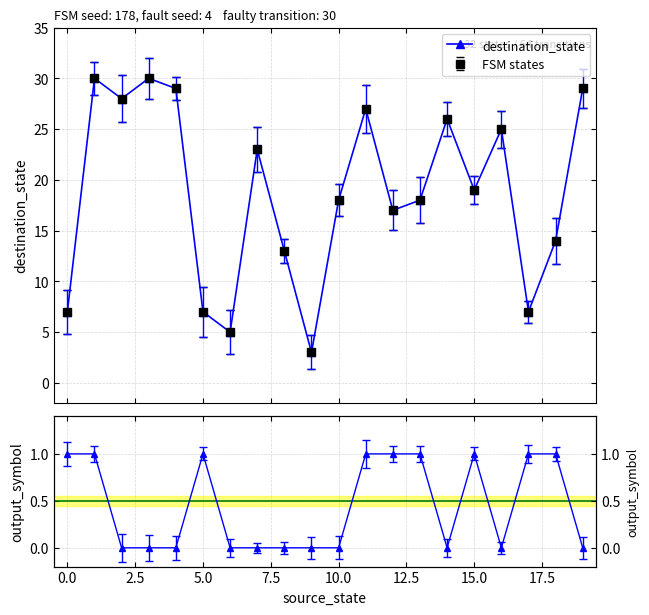

What is the value of the 13th point from the left?

17